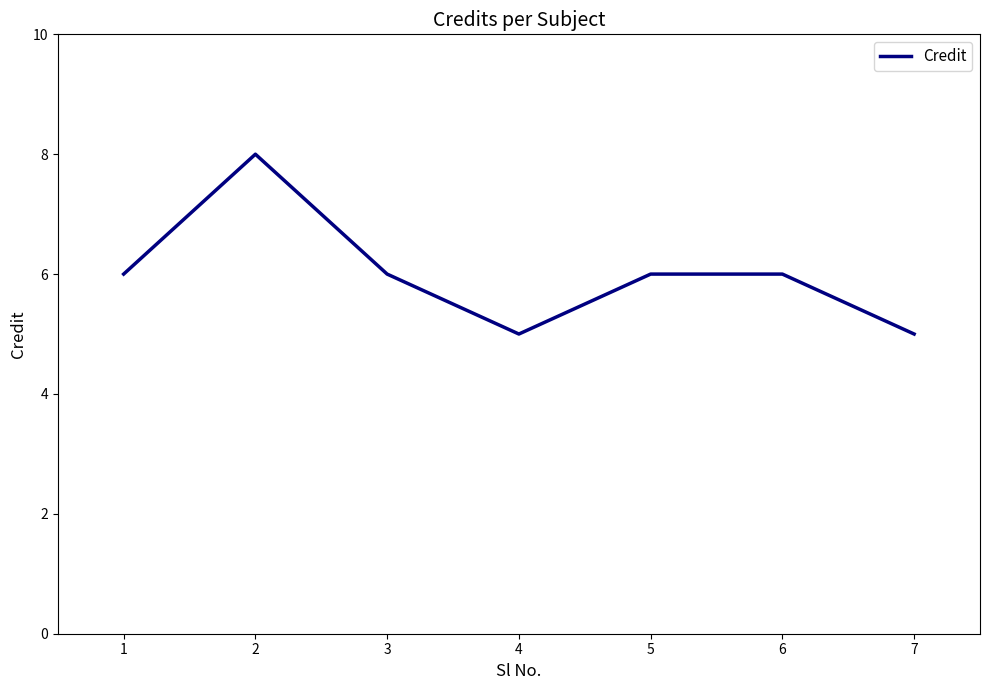

Where is the first local minimum?

4